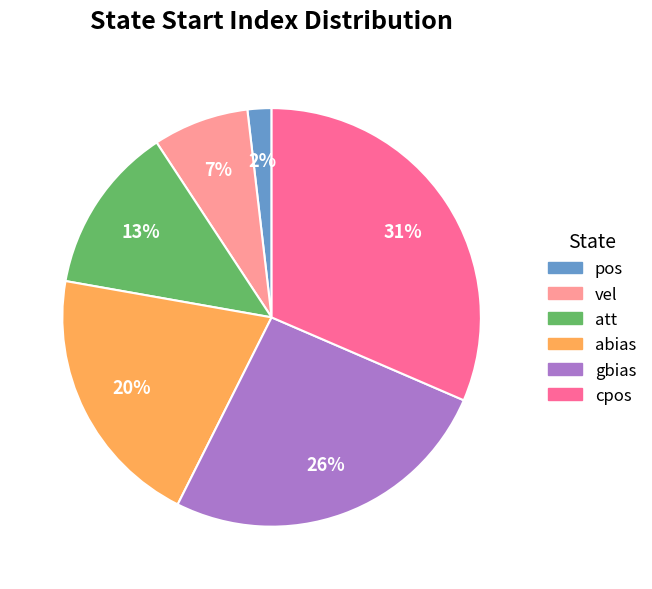

Is there any slice that represents more than half of the pie?

No